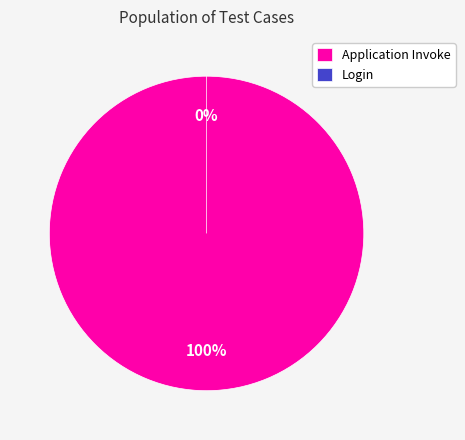

What is the smallest slice in the pie chart?

Login